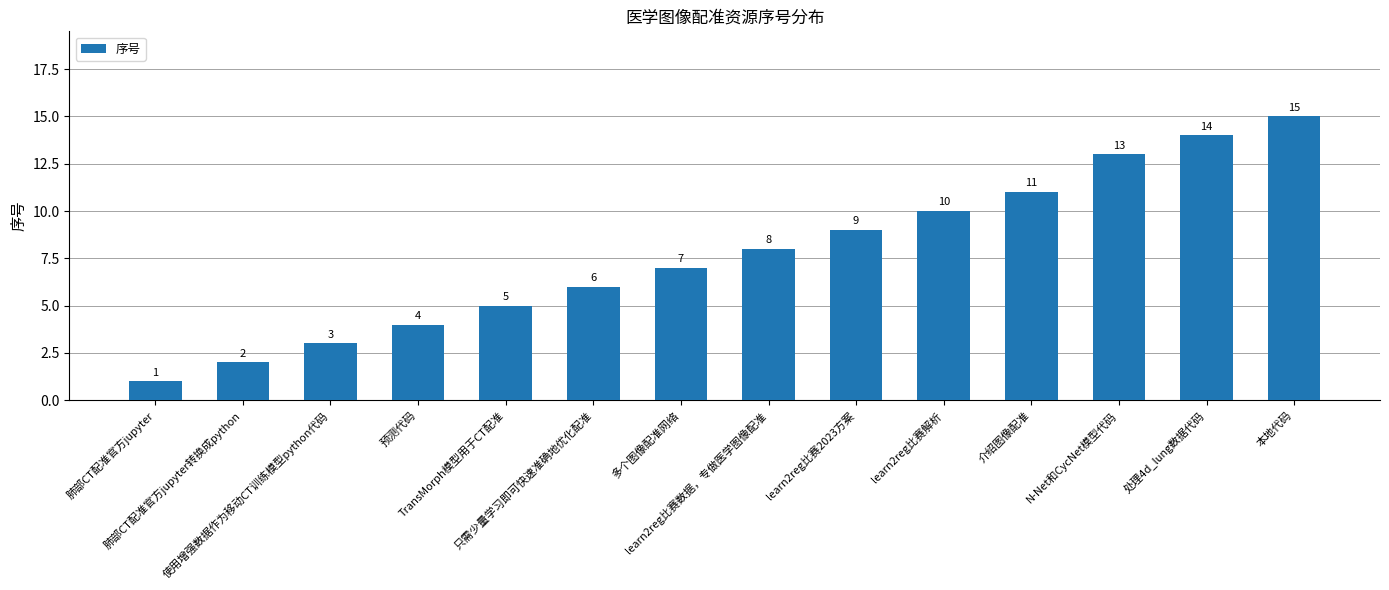

Rank the categories by value from lowest to highest.

肺部CT配准官方jupyter, 肺部CT配准官方jupyter转换成python, 使用增强数据作为移动CT训练模型python代码, 预测代码, TransMorph模型用于CT配准, 只需少量学习即可快速准确地优化配准, 多个图像配准网络, learn2reg比赛数据，专做医学图像配准, learn2reg比赛2023方案, learn2reg比赛解析, 介绍图像配准, N-Net和CycNet模型代码, 处理4d_lung数据代码, 本地代码